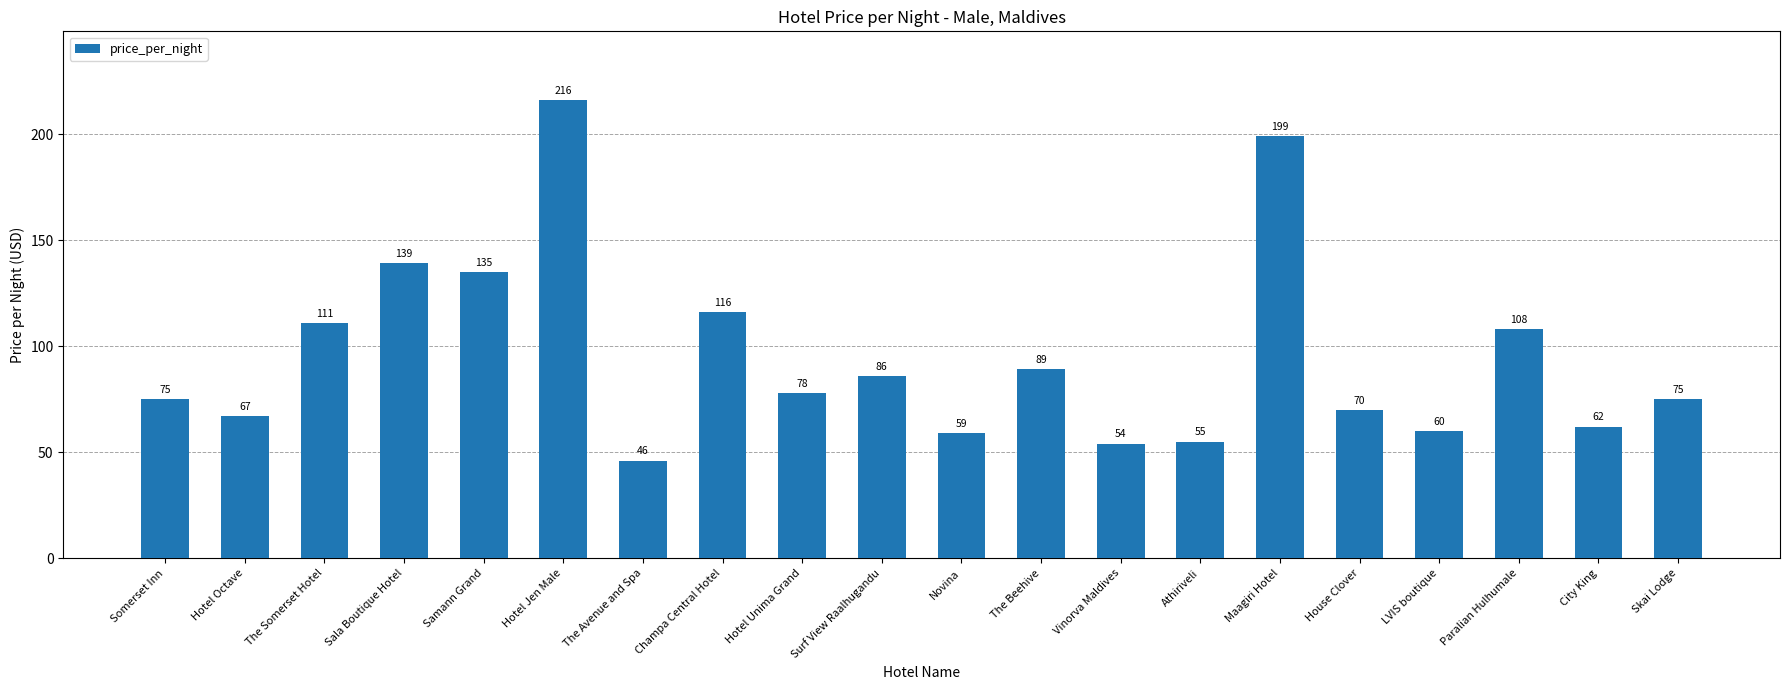

Between House Clover and Sala Boutique Hotel, which is larger?

Sala Boutique Hotel